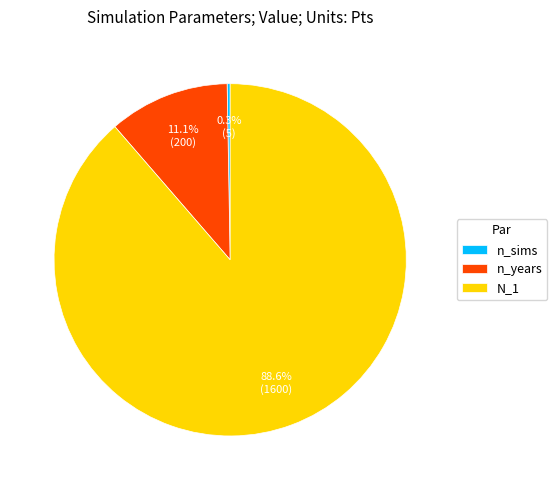

To the nearest percent, what portion does n_years represent?

11%